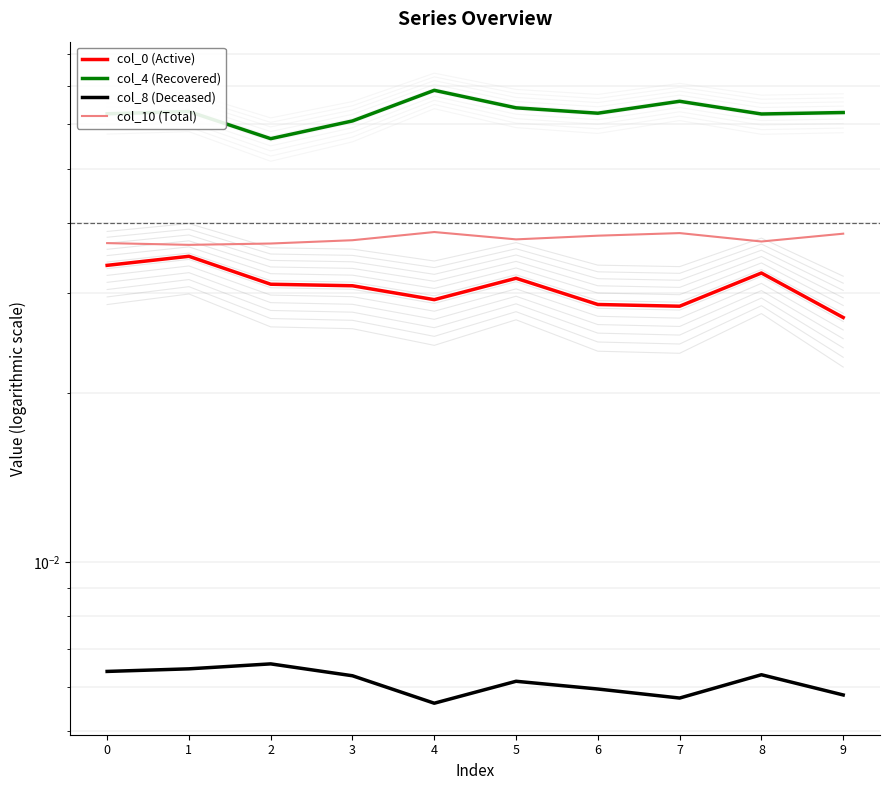

Which series has the largest total across all categories?

col_4 (Recovered)